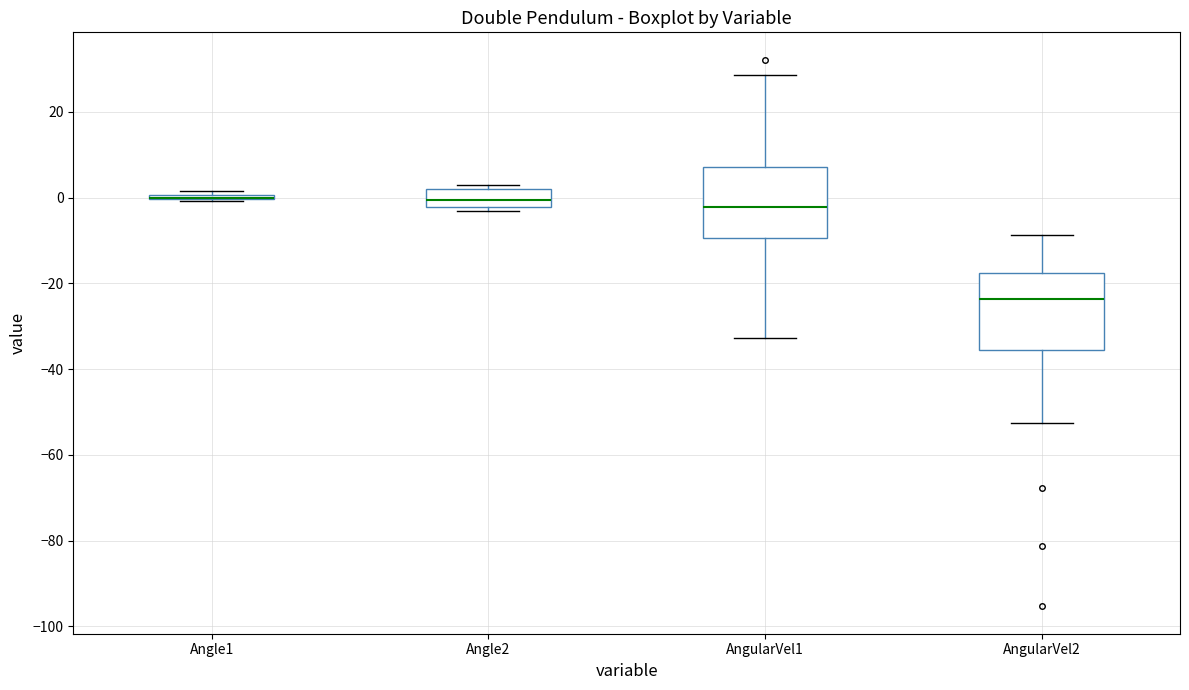

Where does the upper whisker of the box for AngularVel2 end on the y-axis? The values are not printed on the chart, so give them approximately, as read against the axis.

-8